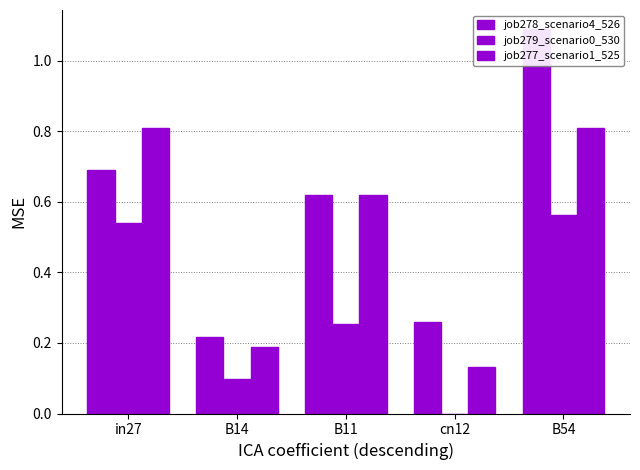

How many distinct data groups are displayed?

3